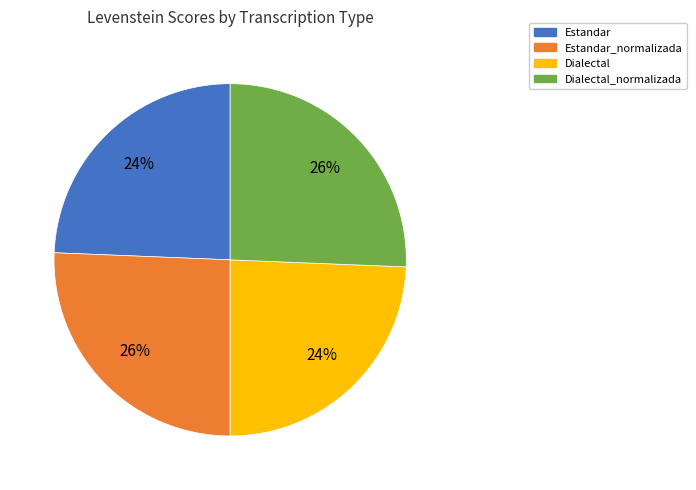

To the nearest percent, what is the average slice percentage?

25%